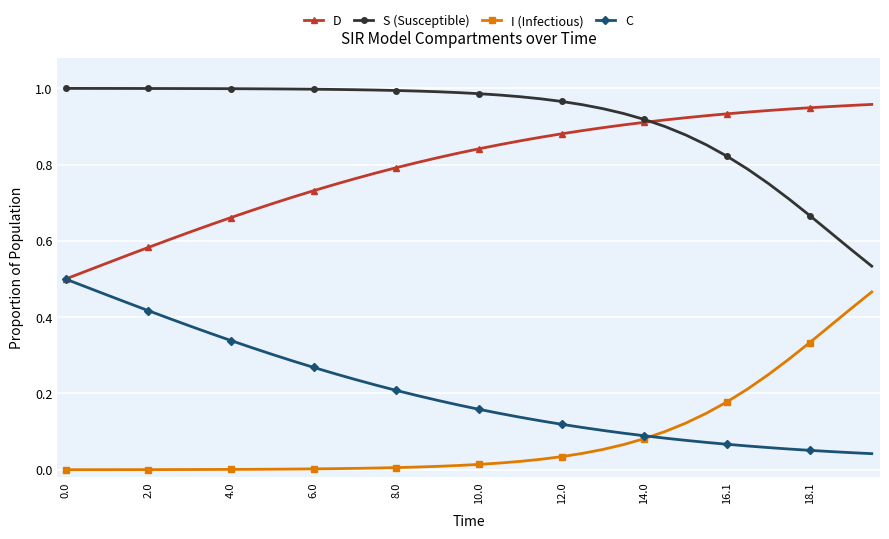

Is this an area chart (filled region under the line)?

No